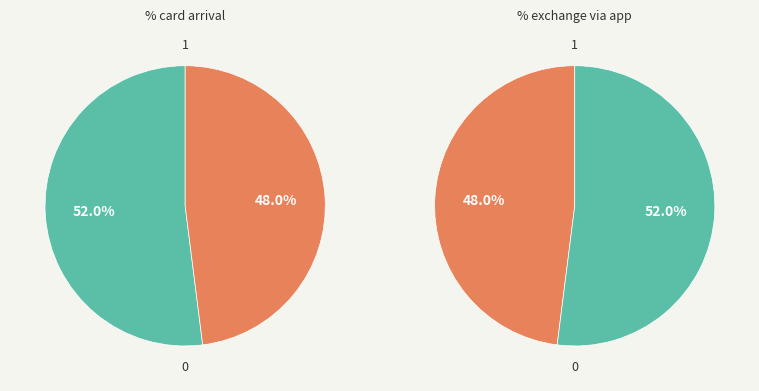

To the nearest percent, what is the average slice percentage?

50%